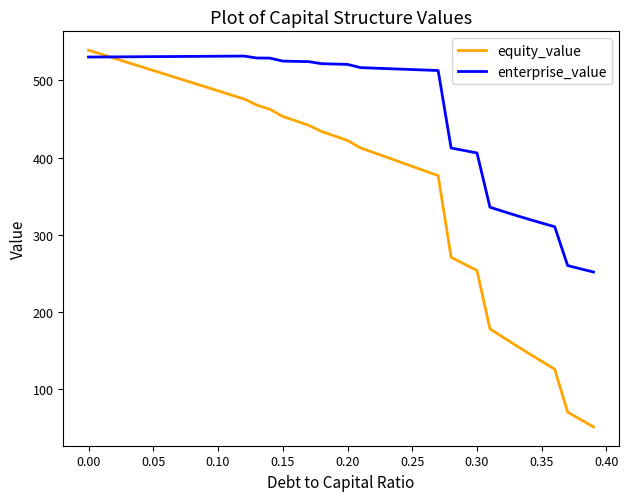

Which series has the largest total across all categories?

enterprise_value